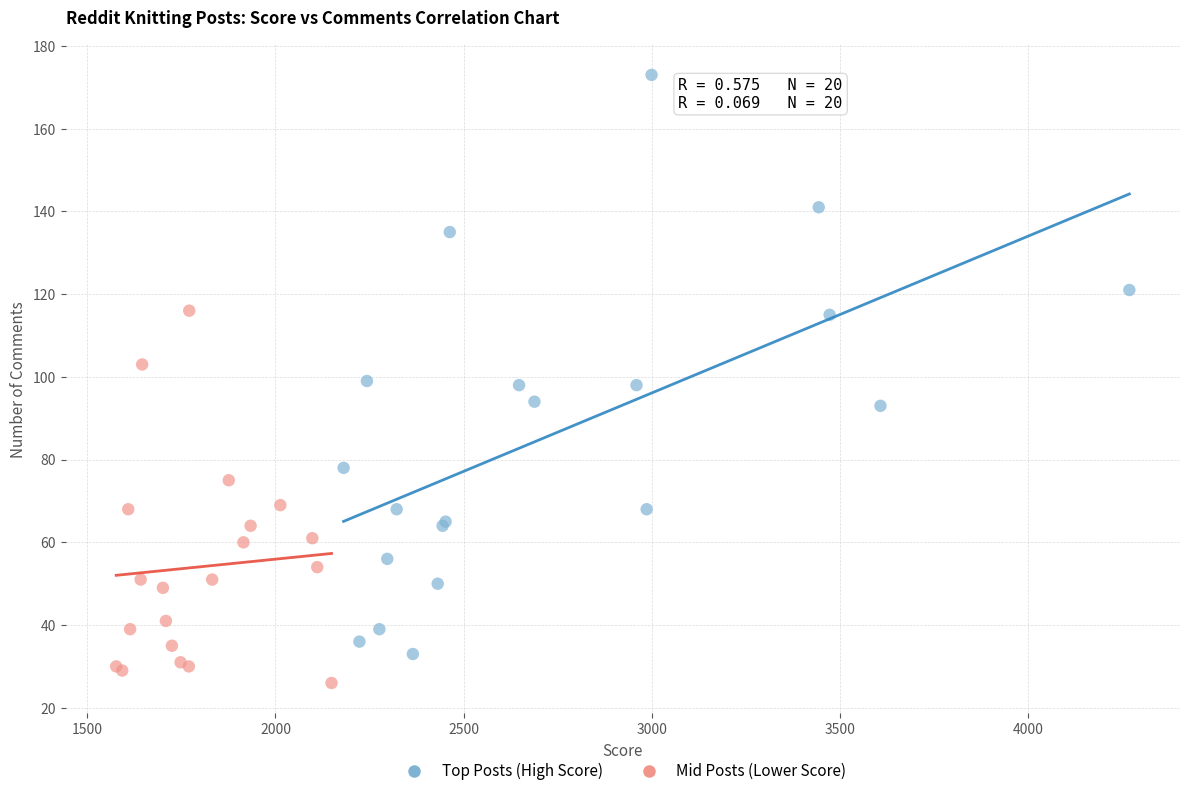

Which series contains the lowest Y value?

Mid Posts (Lower Score)